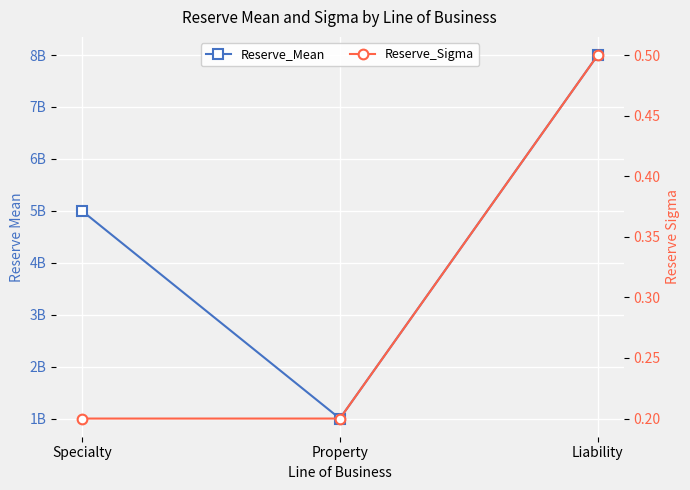

What is the total value across all series at Liability?

8000000000.5